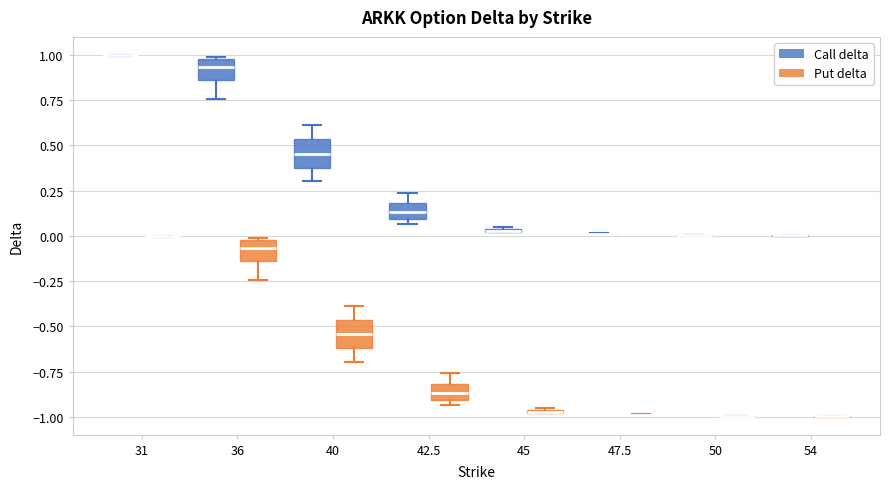

Where is the lower edge of the box for 40 (Put delta) on the y-axis? The values are not printed on the chart, so give them approximately, as read against the axis.

-0.60